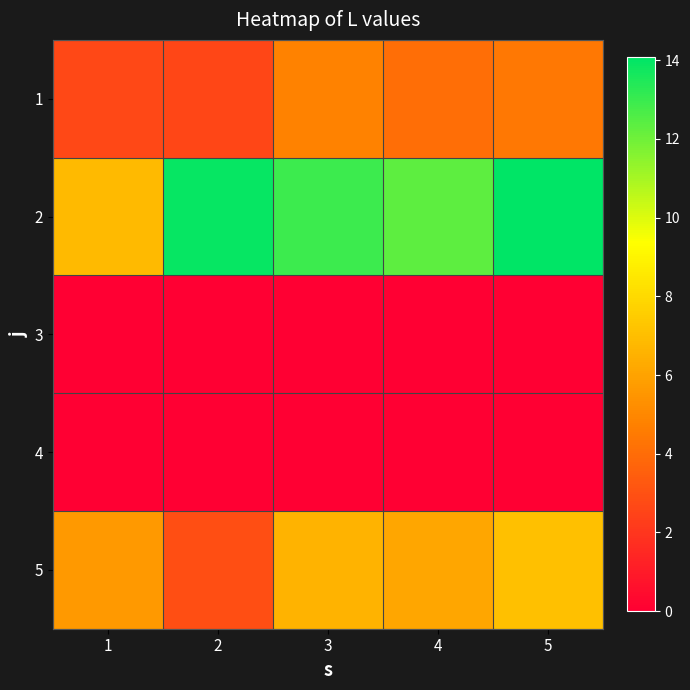

At 2, list the series in order from largest to smallest.

2, 5, 1, 3, 4